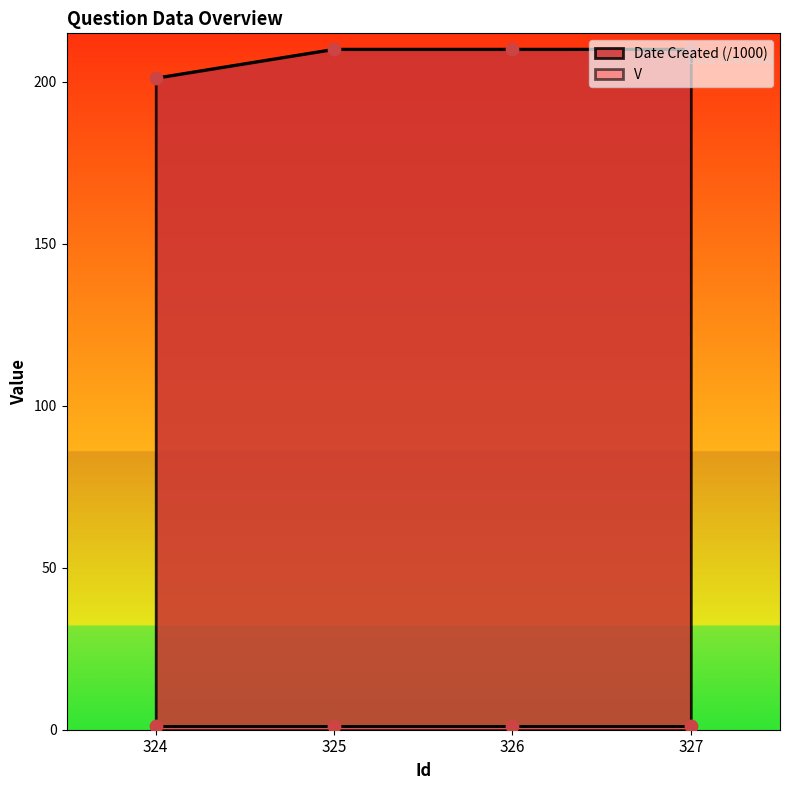

Approximately how many times larger is the value at 327 compared to 324?

1.0